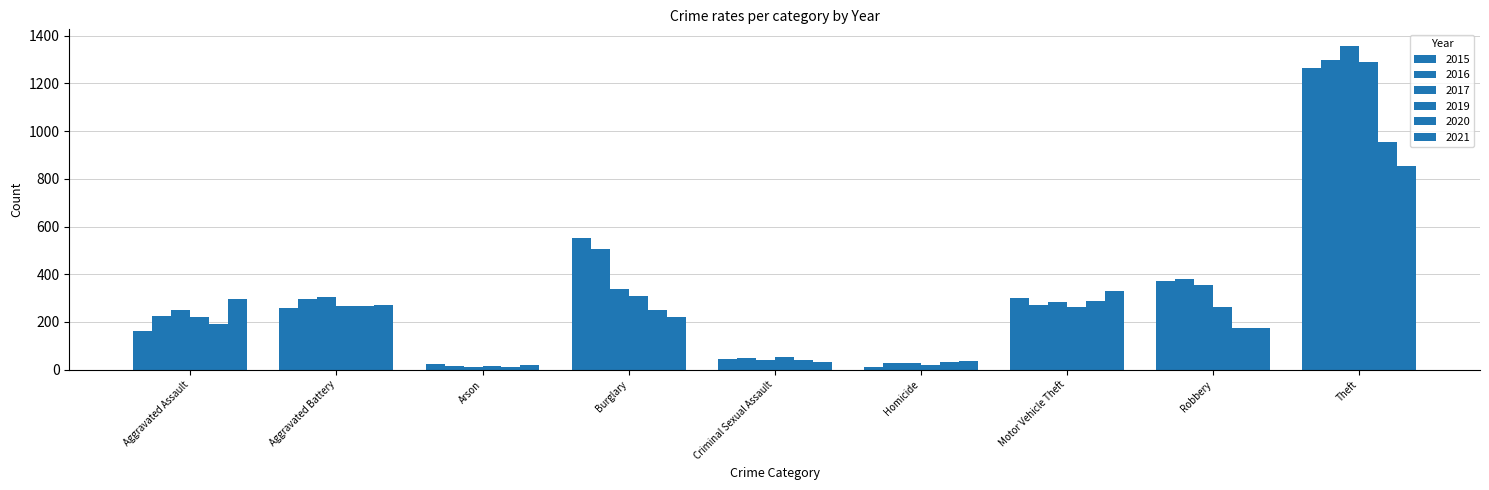

What is the spread (max minus min) of values at Theft?

503